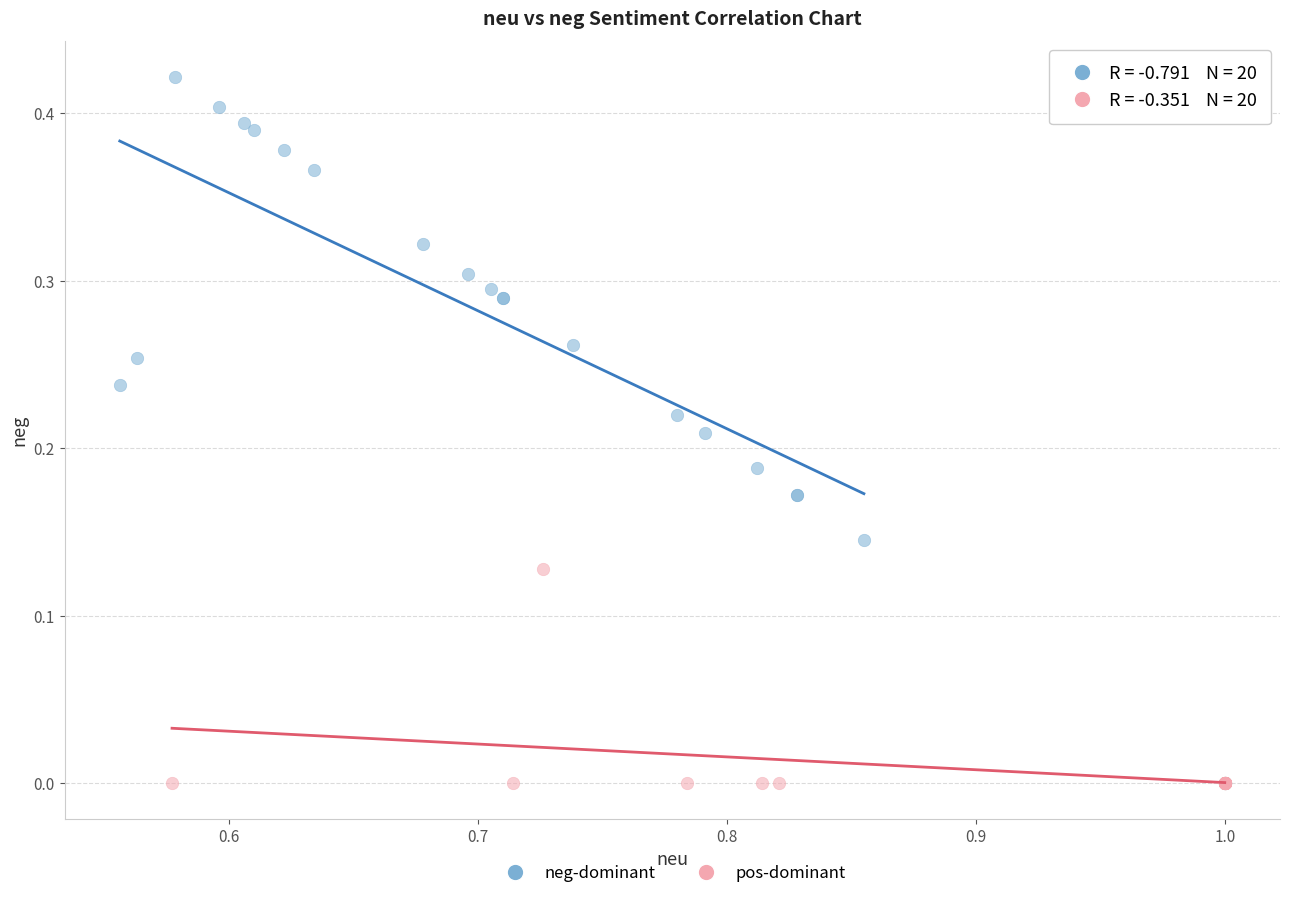

Which series reaches the minimum Y coordinate?

pos-dominant